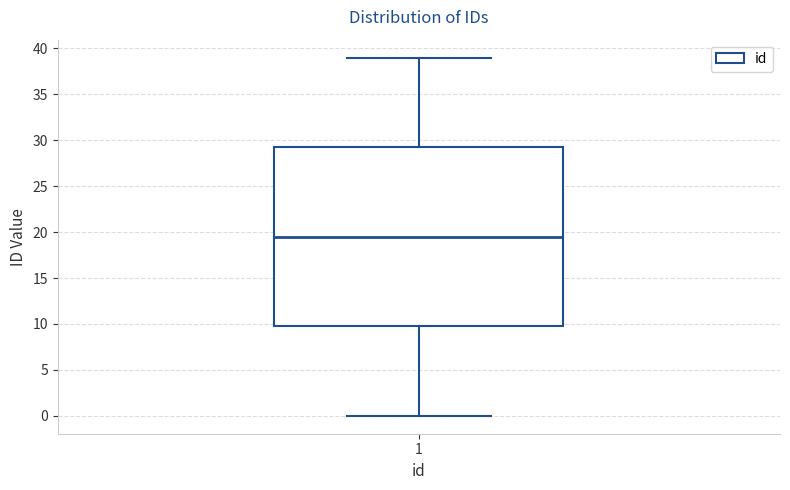

Transcribe this box plot: give where the median line is, the range the box spans, and where the two whiskers end, as read against the y-axis. The values are not printed on the chart, so give them approximately, as read against the axis.

median 19.5, box 10.0 to 29.5, whiskers 0.0 to 39.0